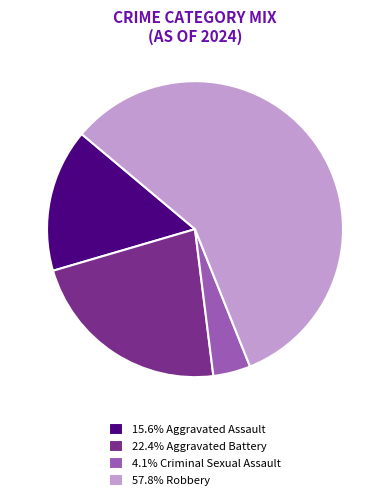

Is 4.1% Criminal Sexual Assault the majority of the pie?

No